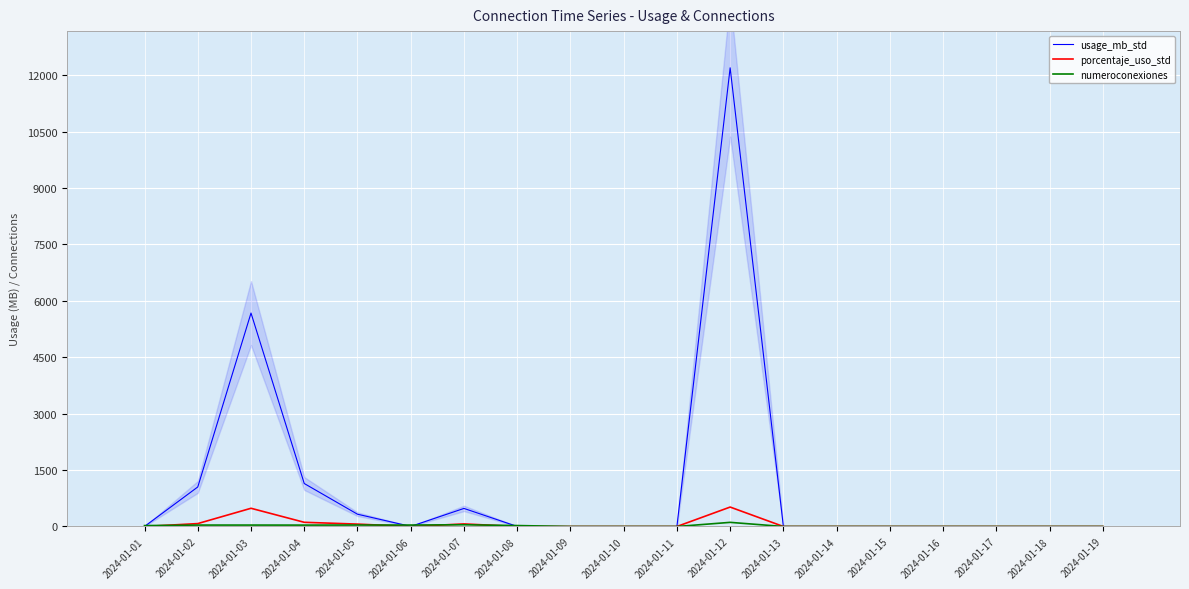

What is the average value of the porcentaje_uso_std series?

69.6